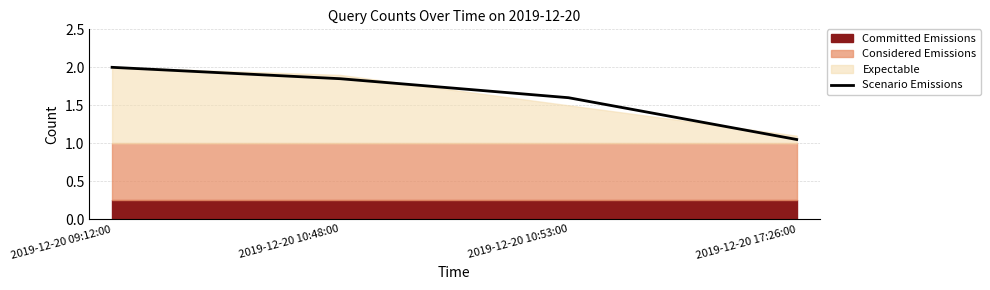

True or false: the data has more than 0 interior local peaks.

False